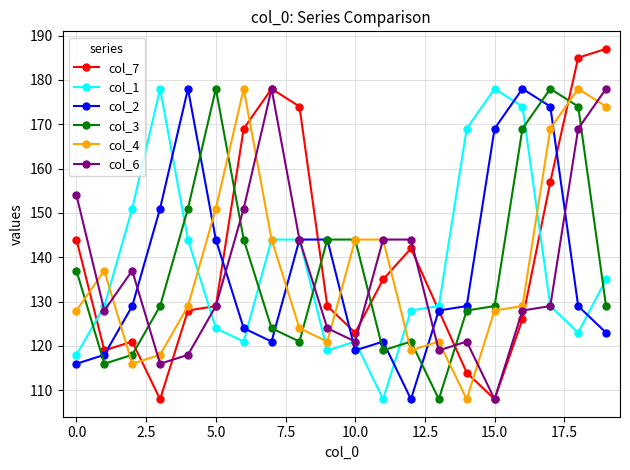

True or false: col_4 has more than 0 interior local peaks.

True